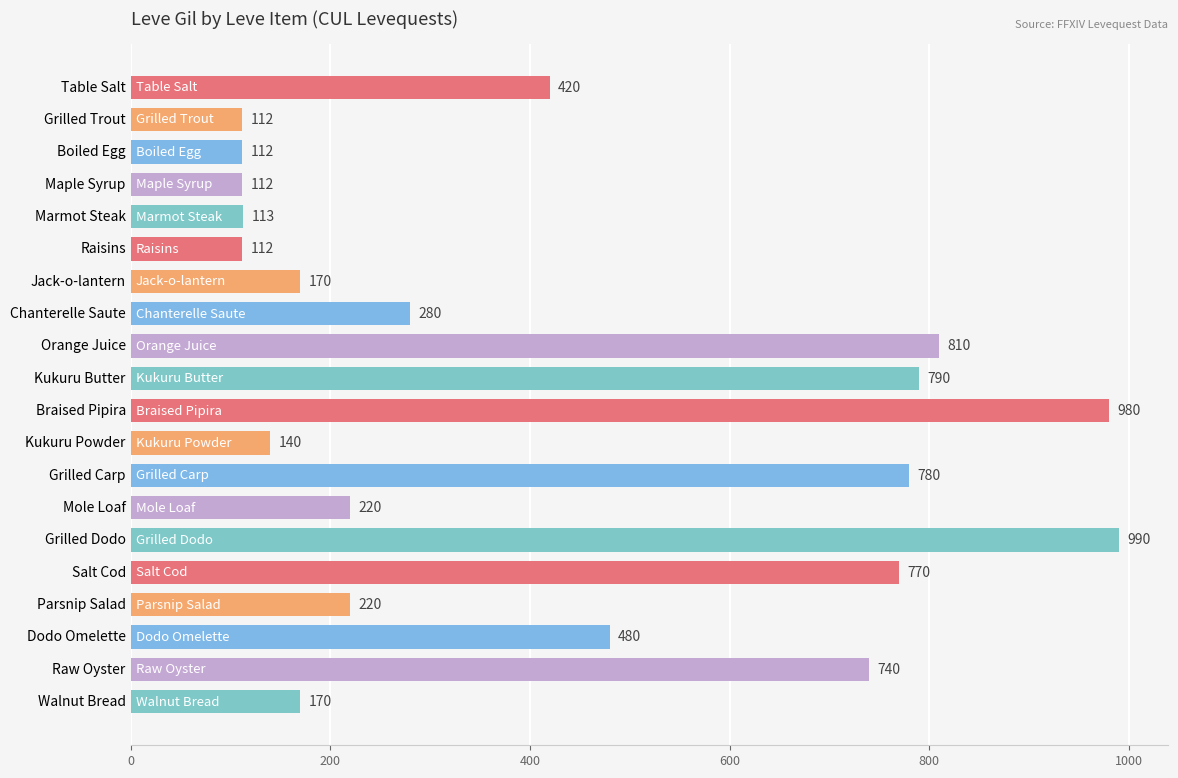

Is it true that the value at Orange Juice is 810?

True